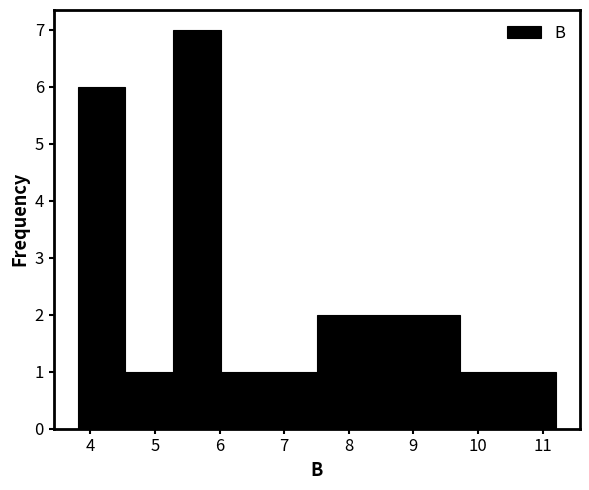

Over which range of the x-axis is the bar tallest?

5.3 to 6.0